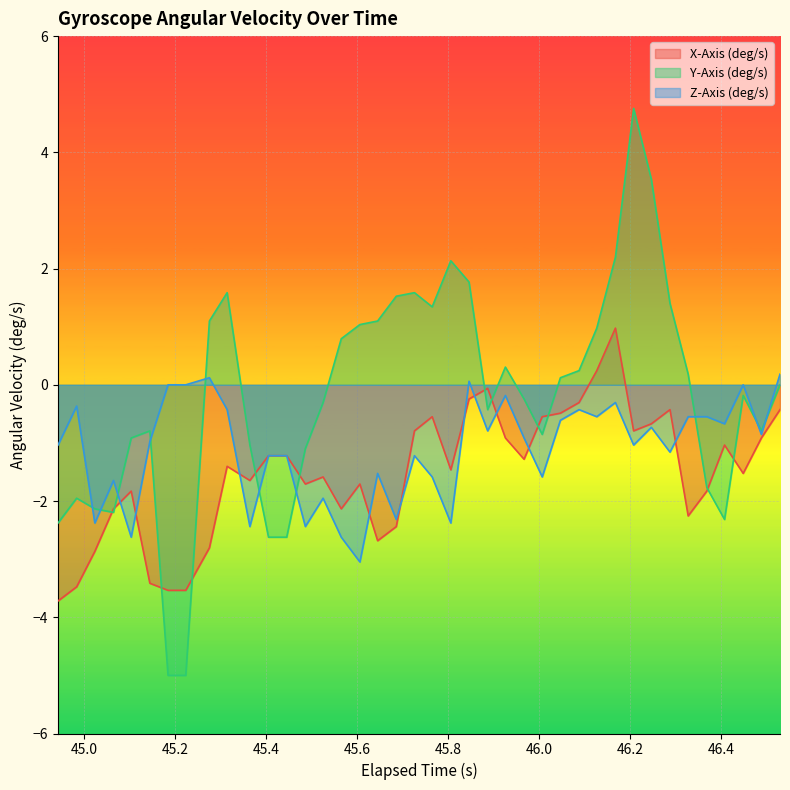

Which series has the widest spread of values?

Y-Axis (deg/s)